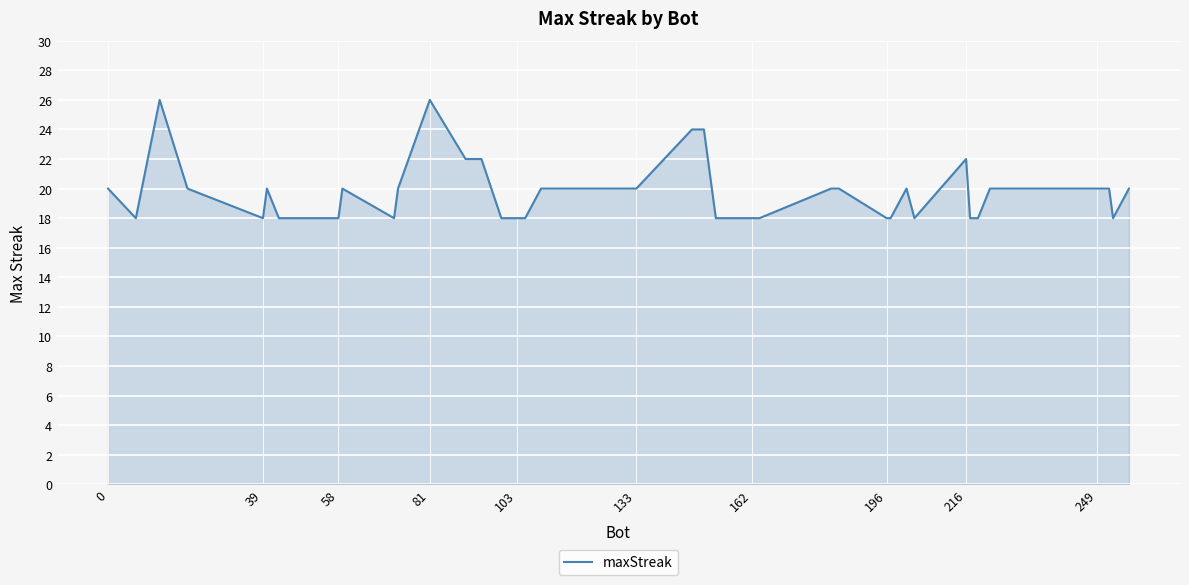

What is the maximum value shown in the chart?

26